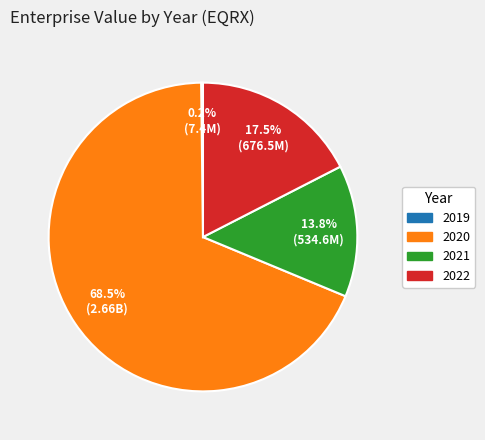

True or false: 2021 accounts for 14% of the total.

True